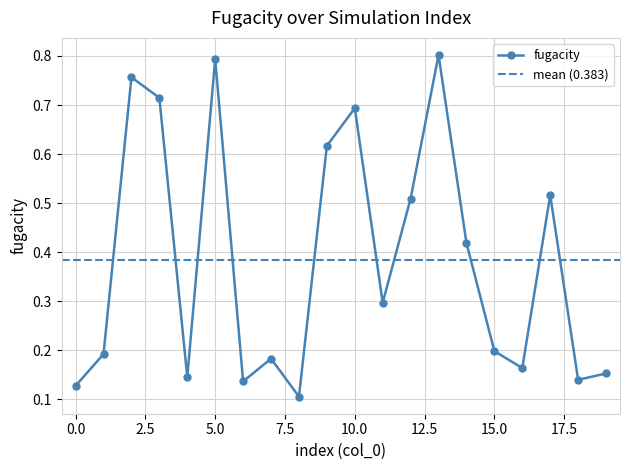

Does the chart display data point markers on the line(s)?

Yes